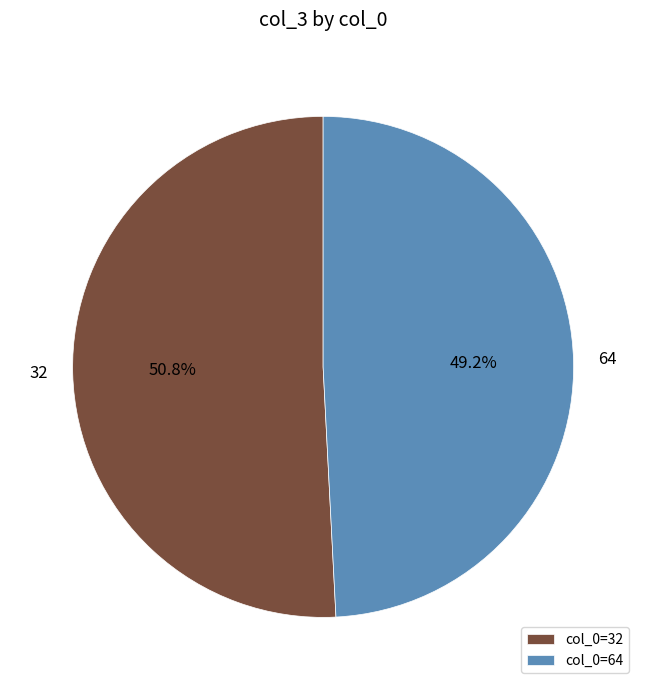

To the nearest percent, what percentage of the pie is 64?

49%